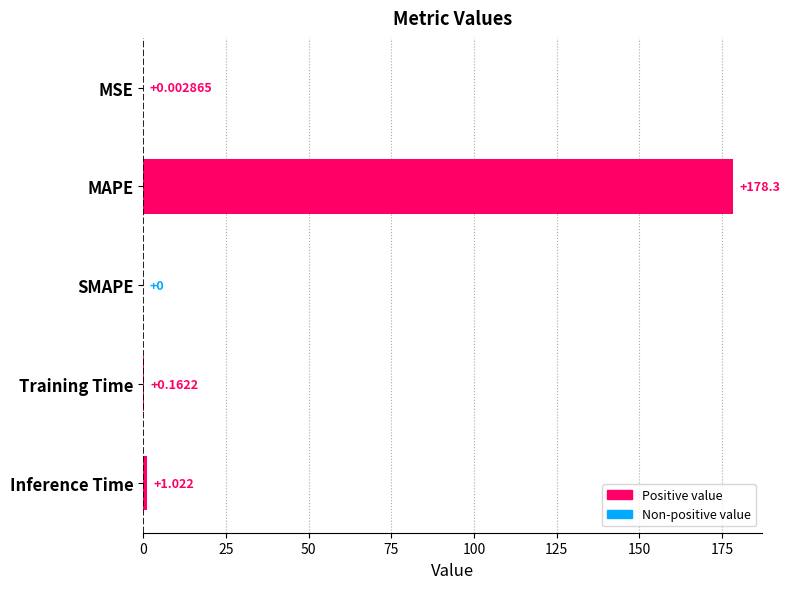

How many values exceed 0?

4